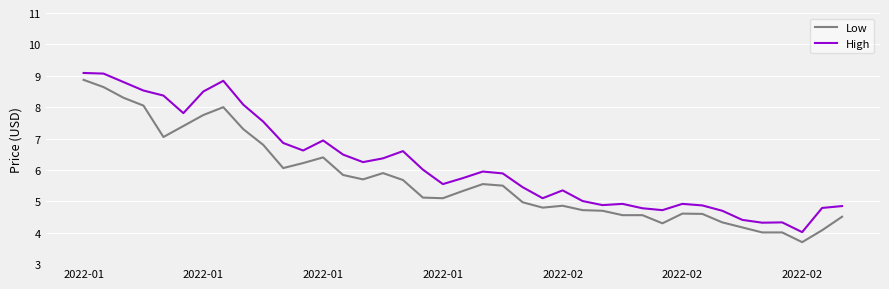

How many lines are shown in the chart?

2